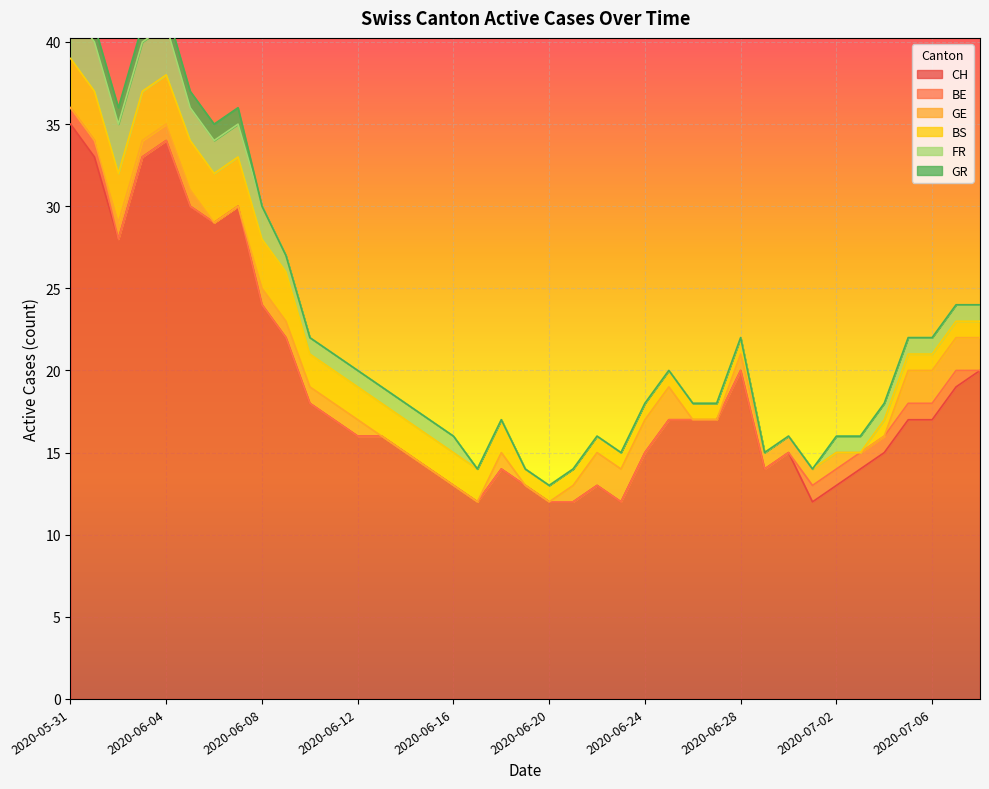

Is it true that FR equals -1 at 2020-06-19?

False